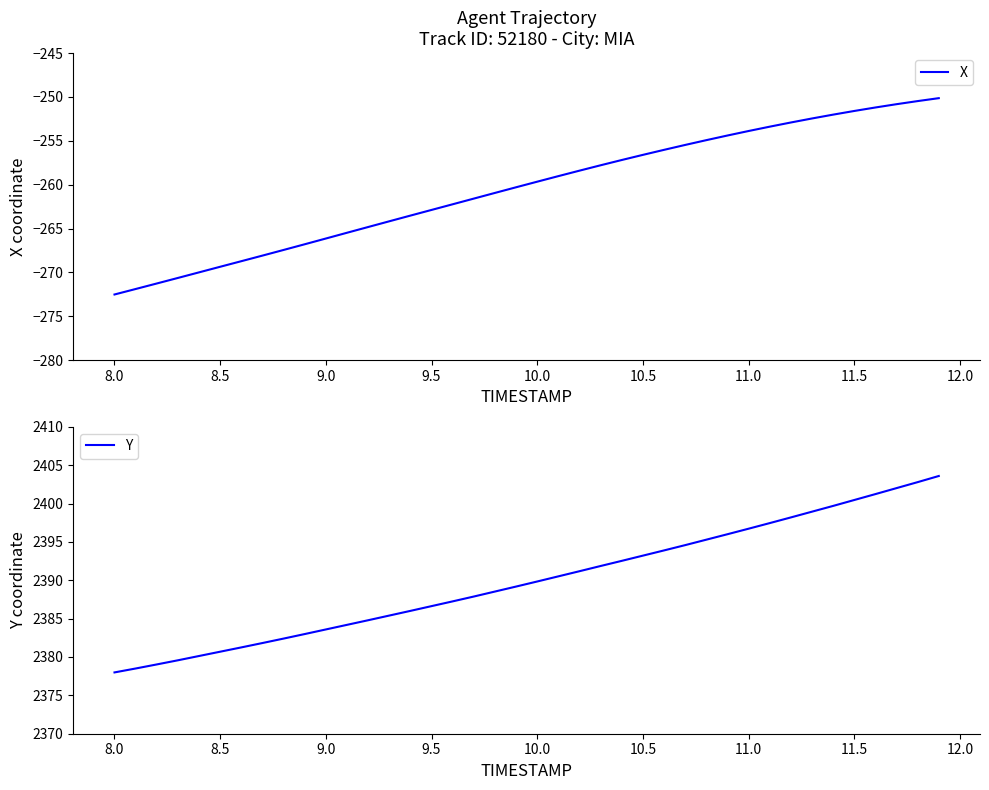

The value of X at 9.0 is -186.0. True or false?

False